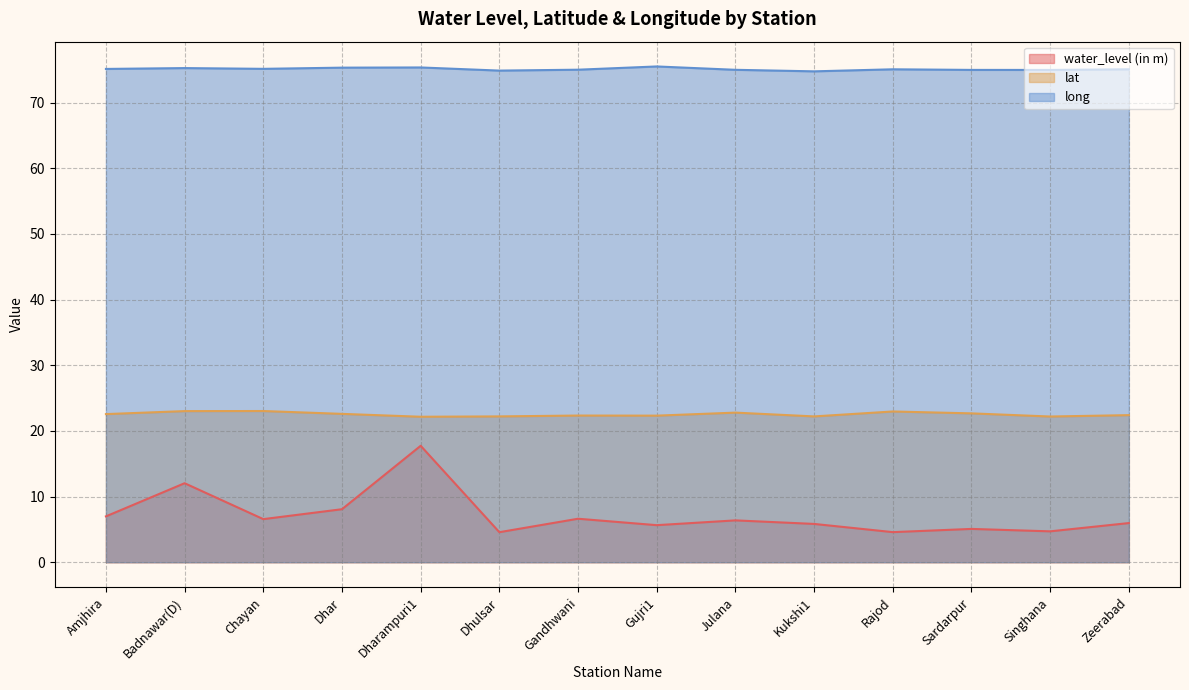

How many lines are shown in the chart?

3